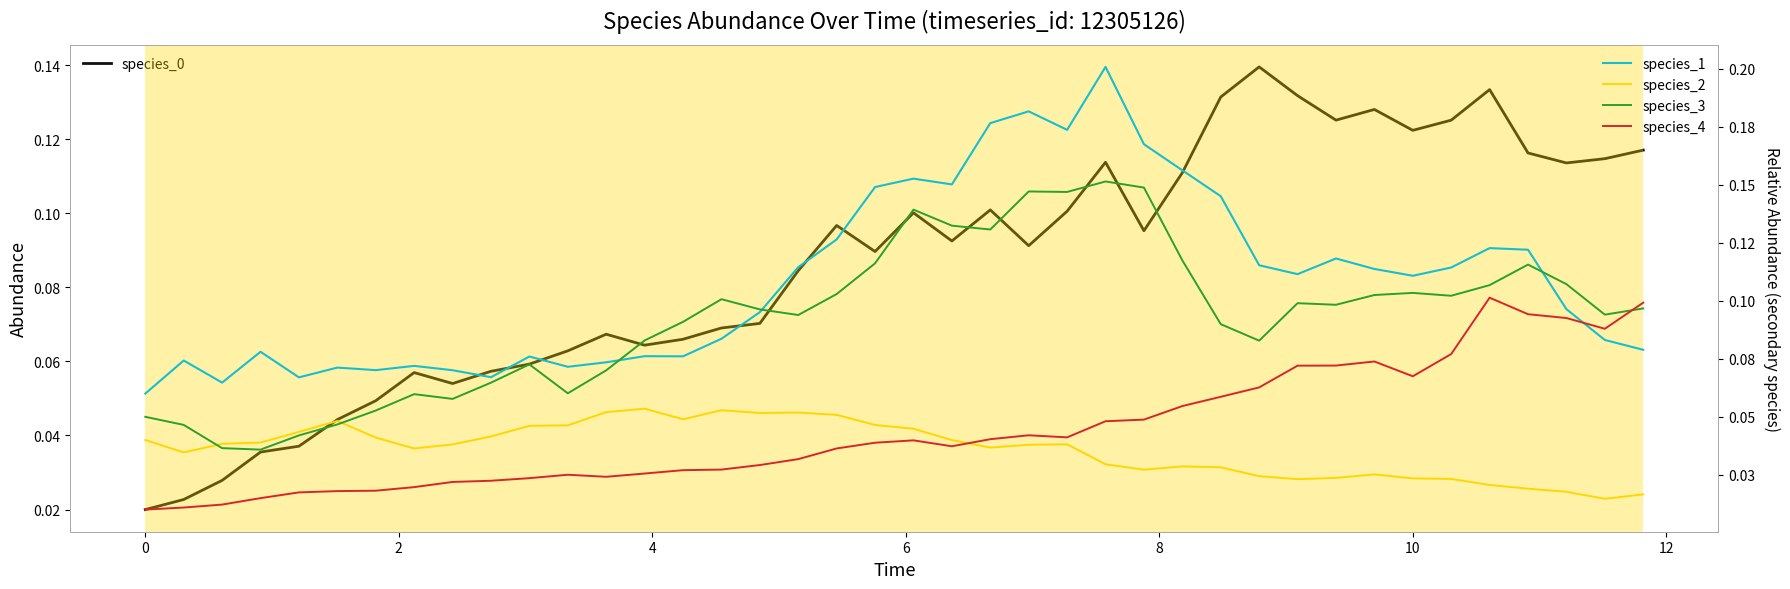

True or false: species_4 and species_0 intersect in this chart.

False